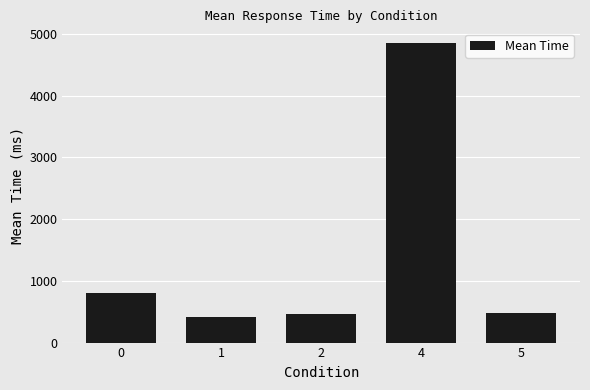

What is the difference between the second highest and minimum values?

389.4